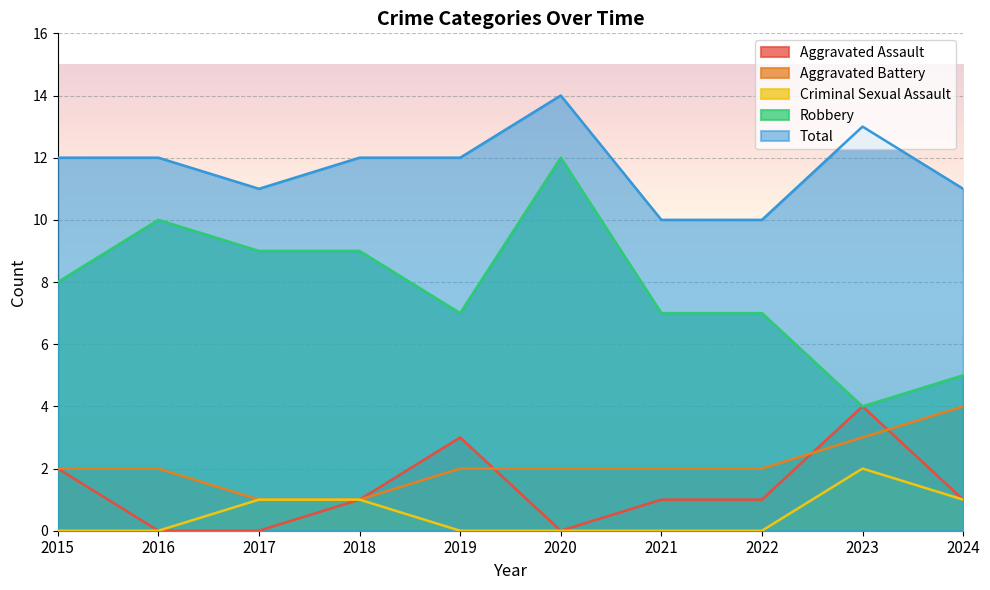

What is the difference between the second highest and minimum values in the Criminal Sexual Assault series?

1